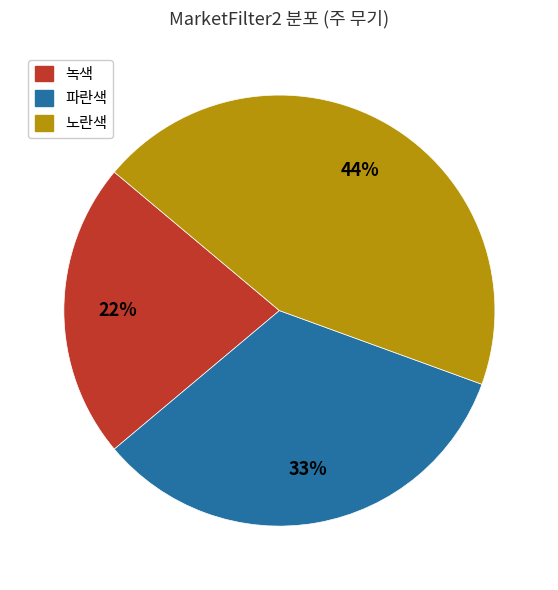

Approximately how many times larger is the value at 녹색 compared to 파란색?

0.7